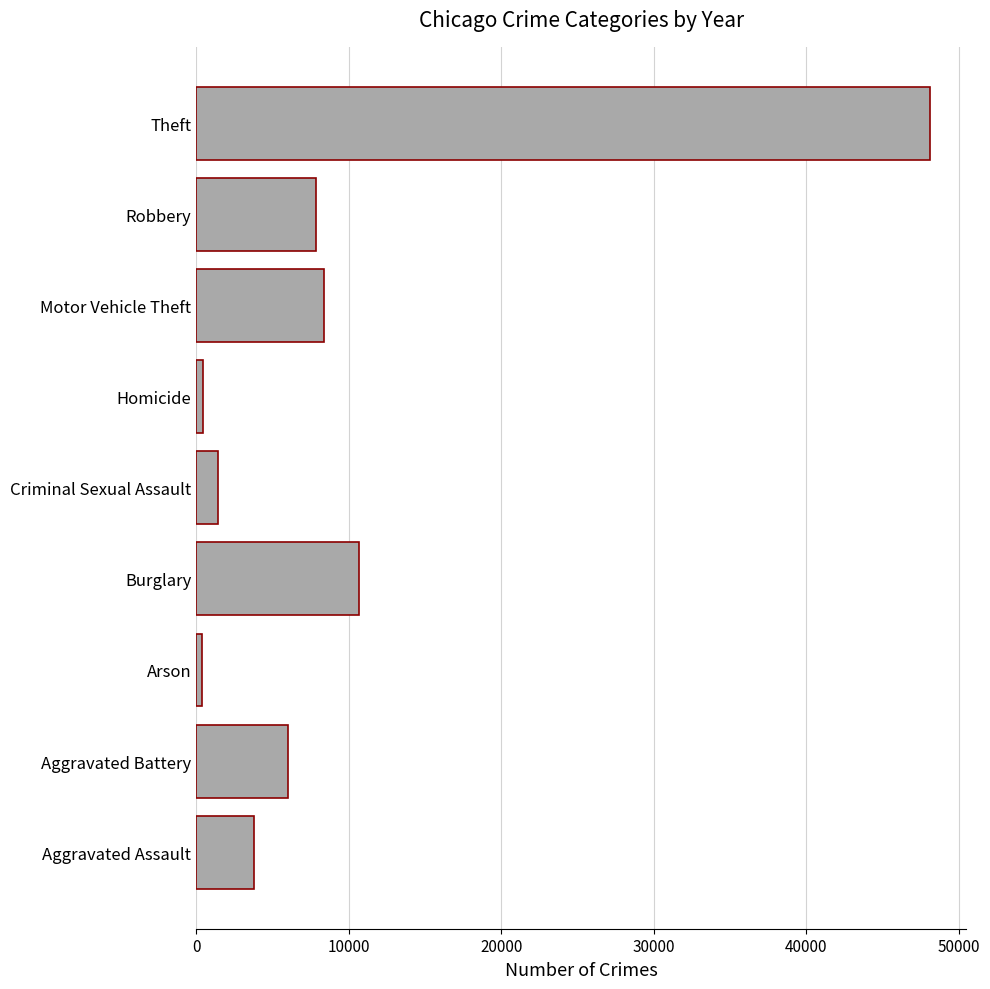

Between Homicide and Aggravated Battery, which is larger?

Aggravated Battery